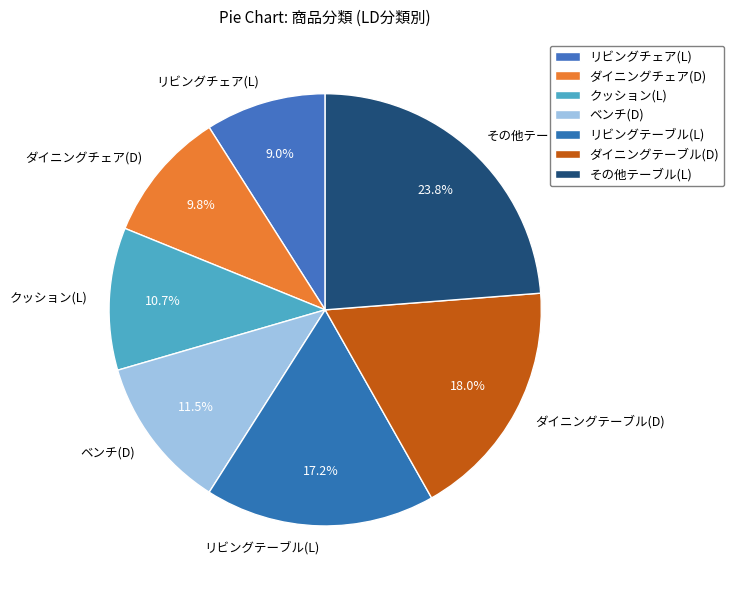

Is ダイニングチェア(D) the majority of the pie?

No